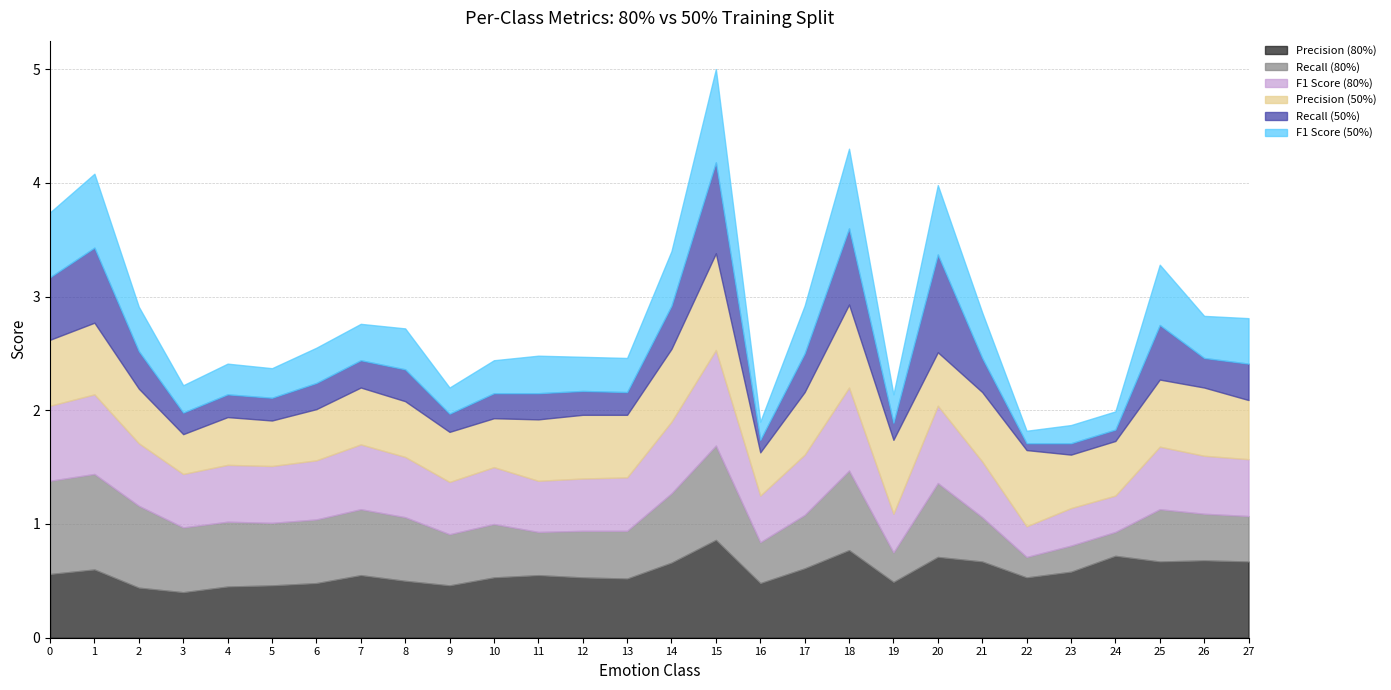

In Recall (50%), how many points are higher than both neighbors (excluding endpoints)?

7